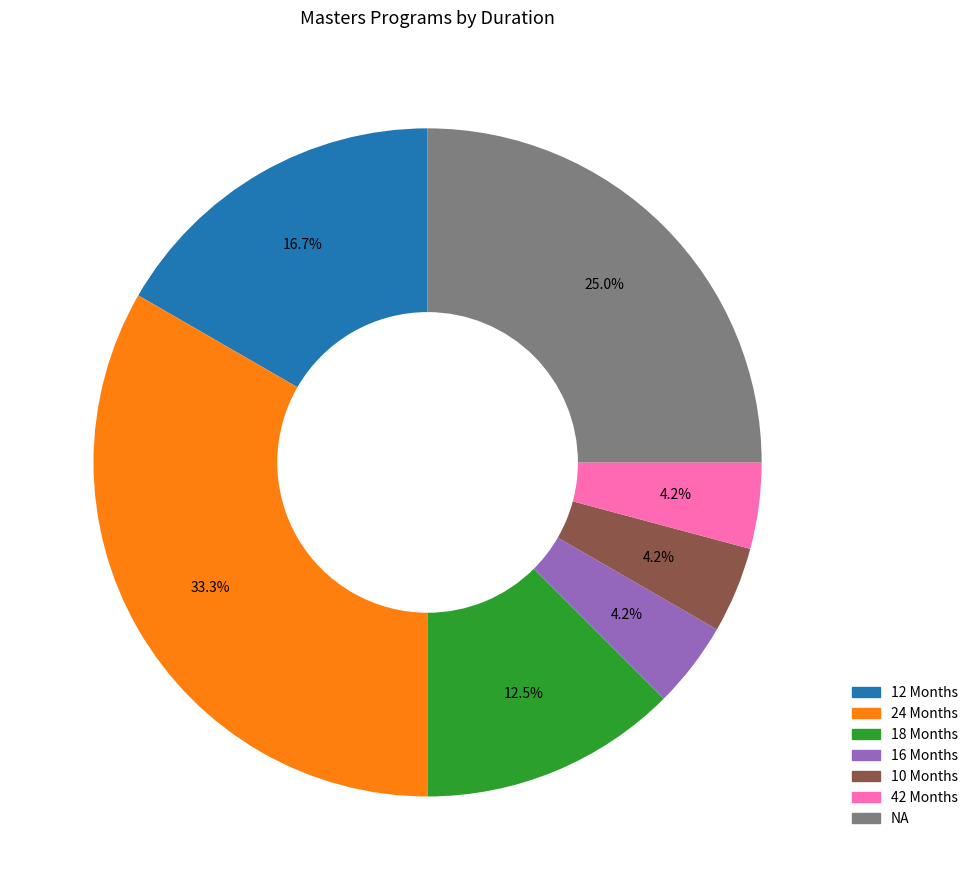

What is the largest slice in the pie chart?

24 Months